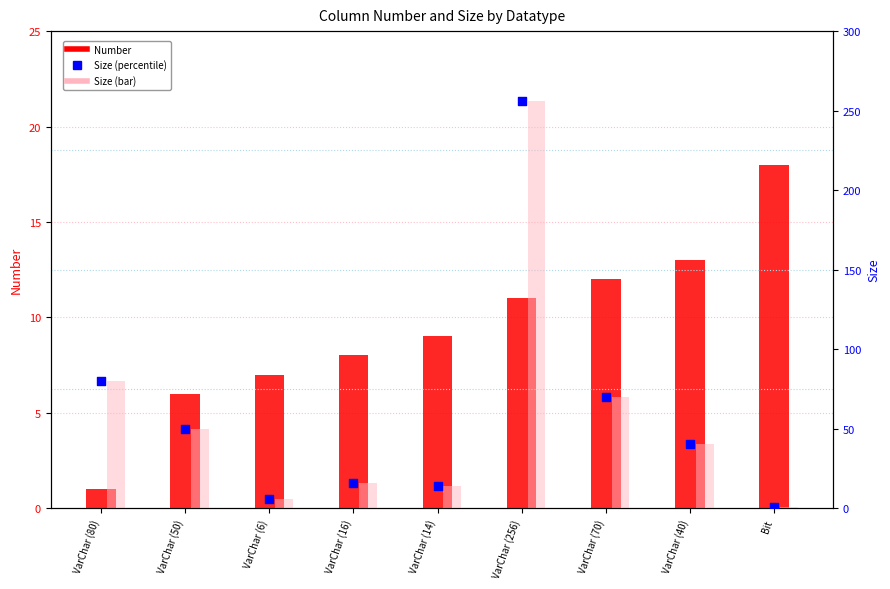

Which series contains the highest Y value?

Size (bar)